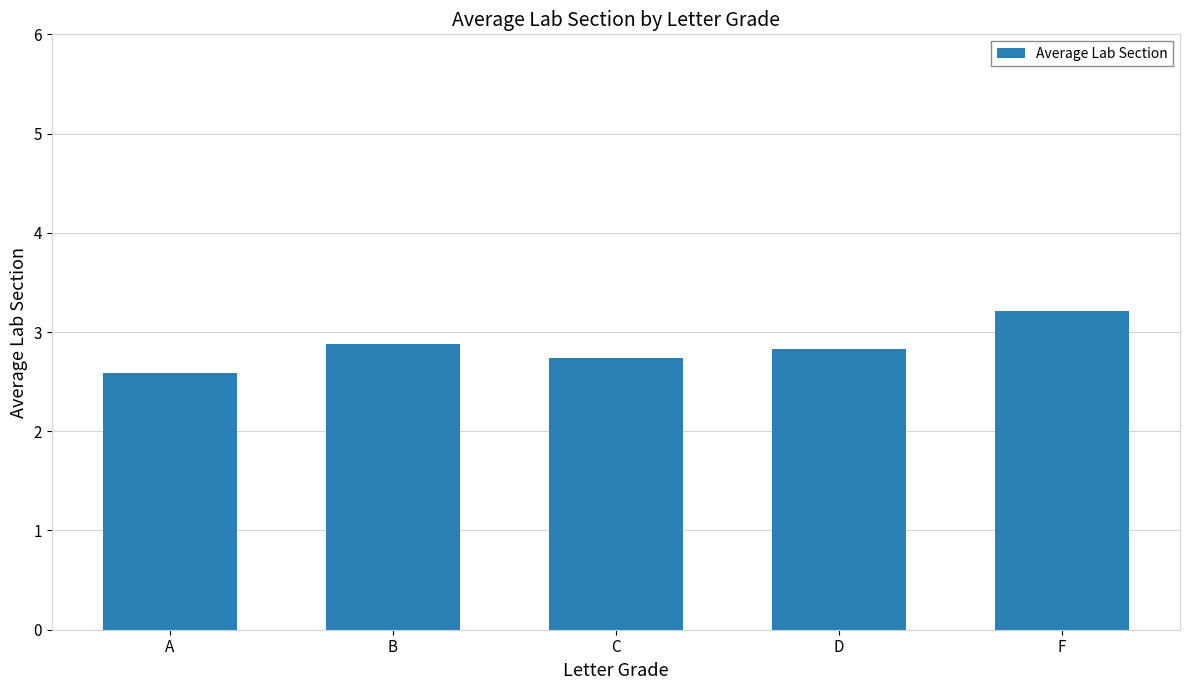

What is the change in value from D to F?

+0.4